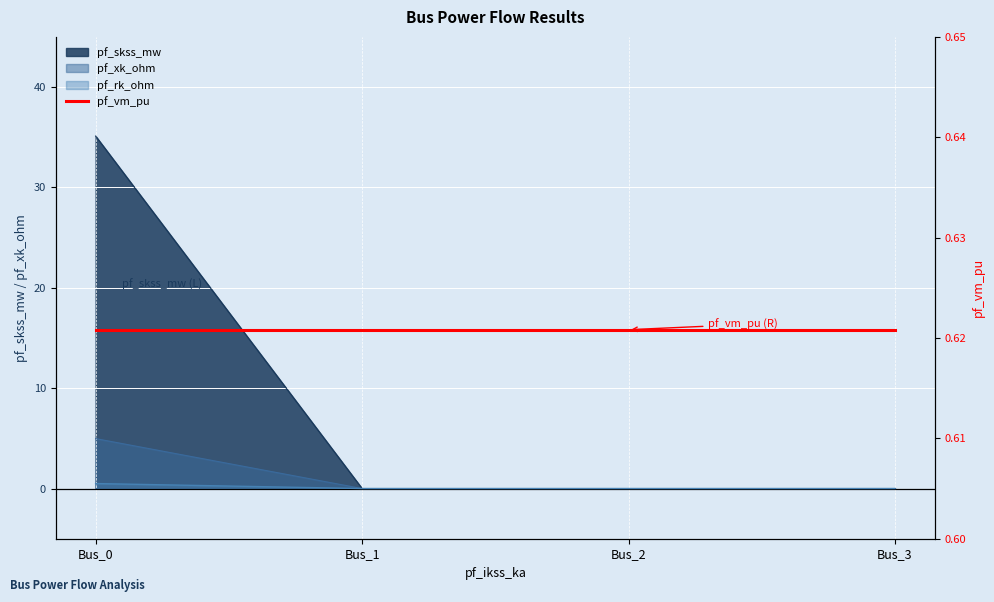

The value of pf_rk_ohm at Bus_2 is 0.0. True or false?

True